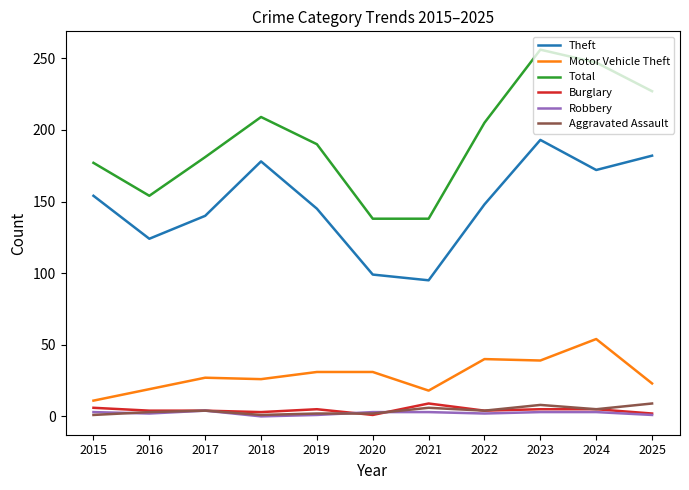

What is the minimum value for Theft?

95